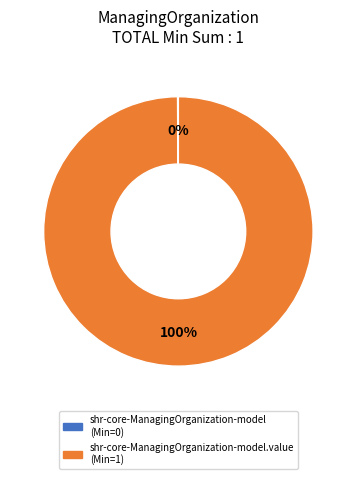

Is there a majority slice in this chart?

Yes